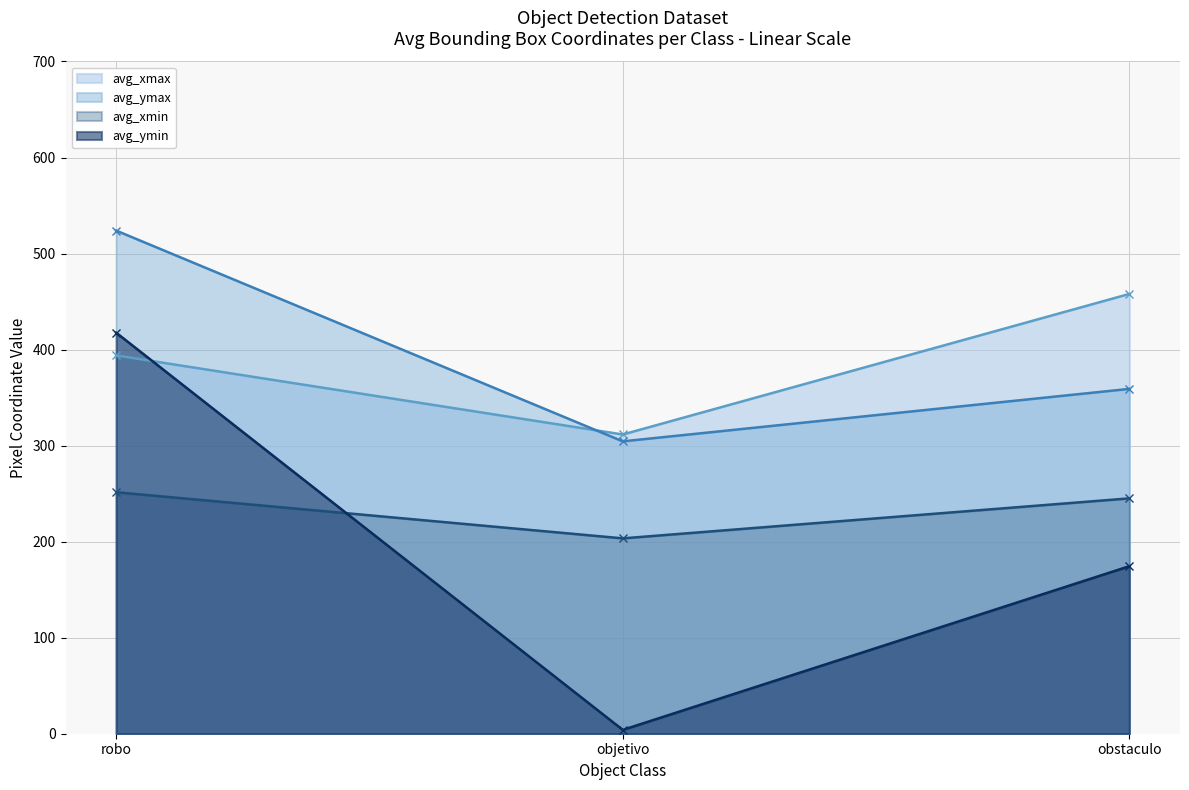

What is the sum of all avg_xmax values?

1163.4